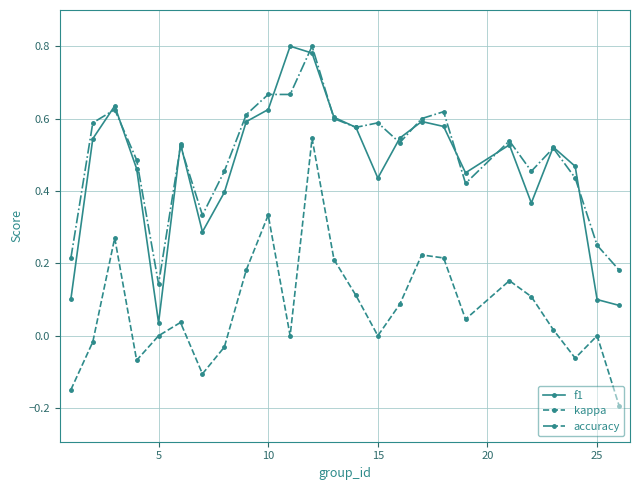

True or false: f1 has more than 2 interior local peaks.

True